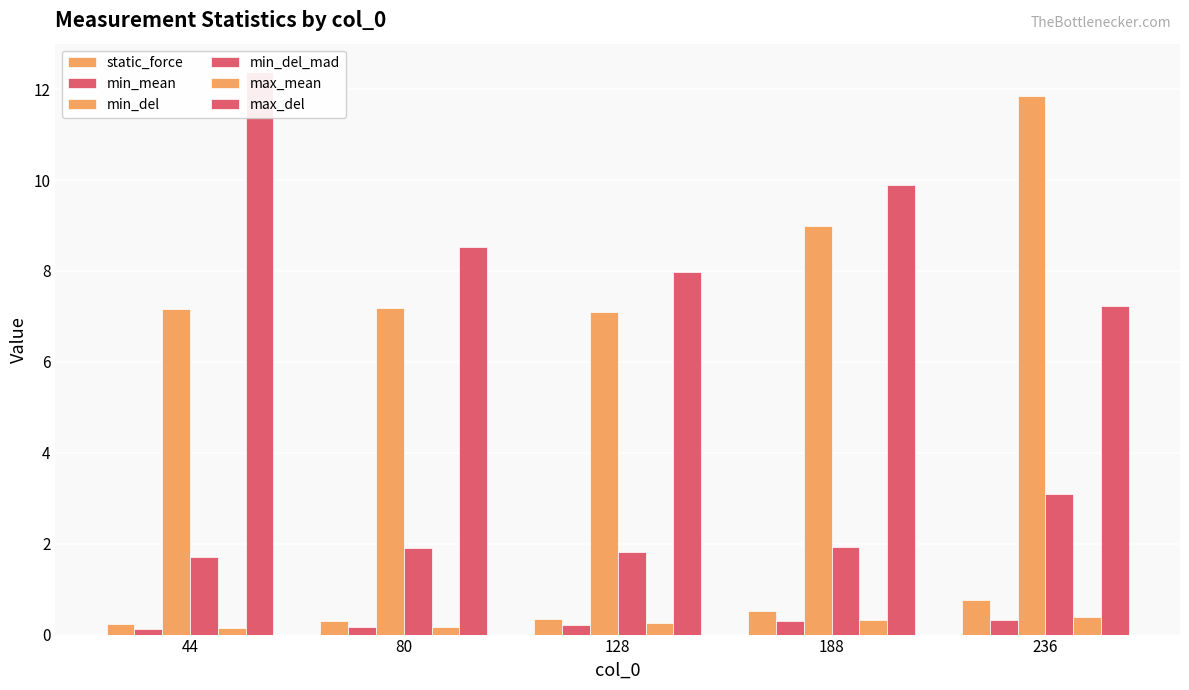

What value does the max_del series have at 188?

9.9